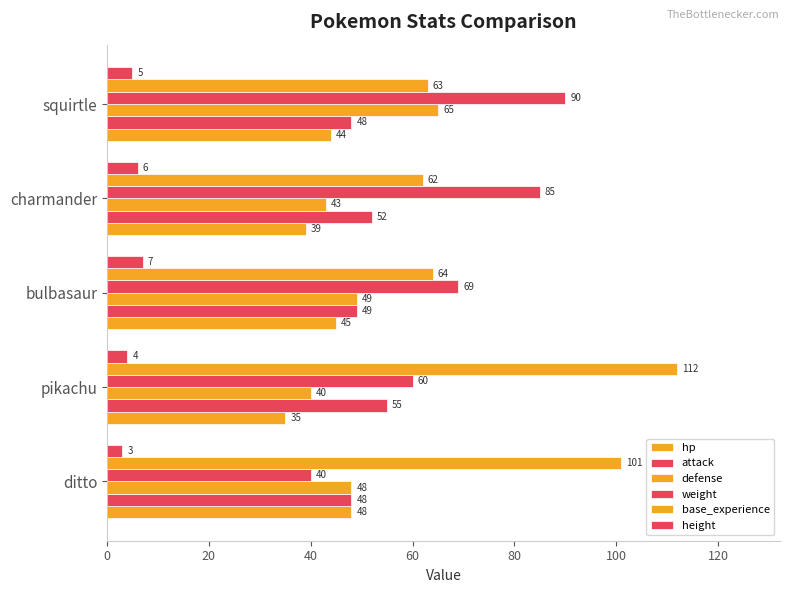

What is the difference between the second highest and second lowest values in the defense series?

6